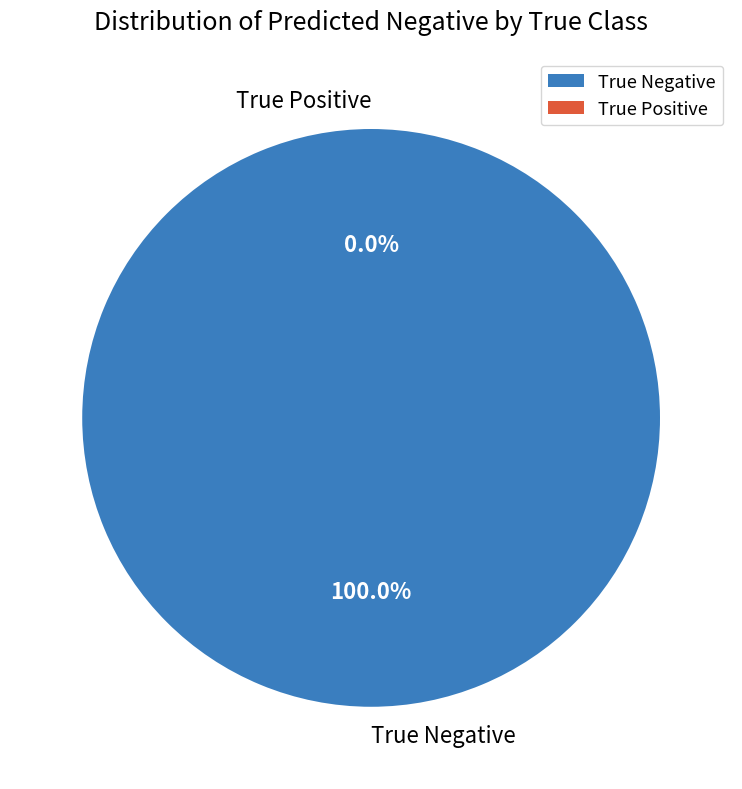

Which slice represents more than half of the pie?

True Negative